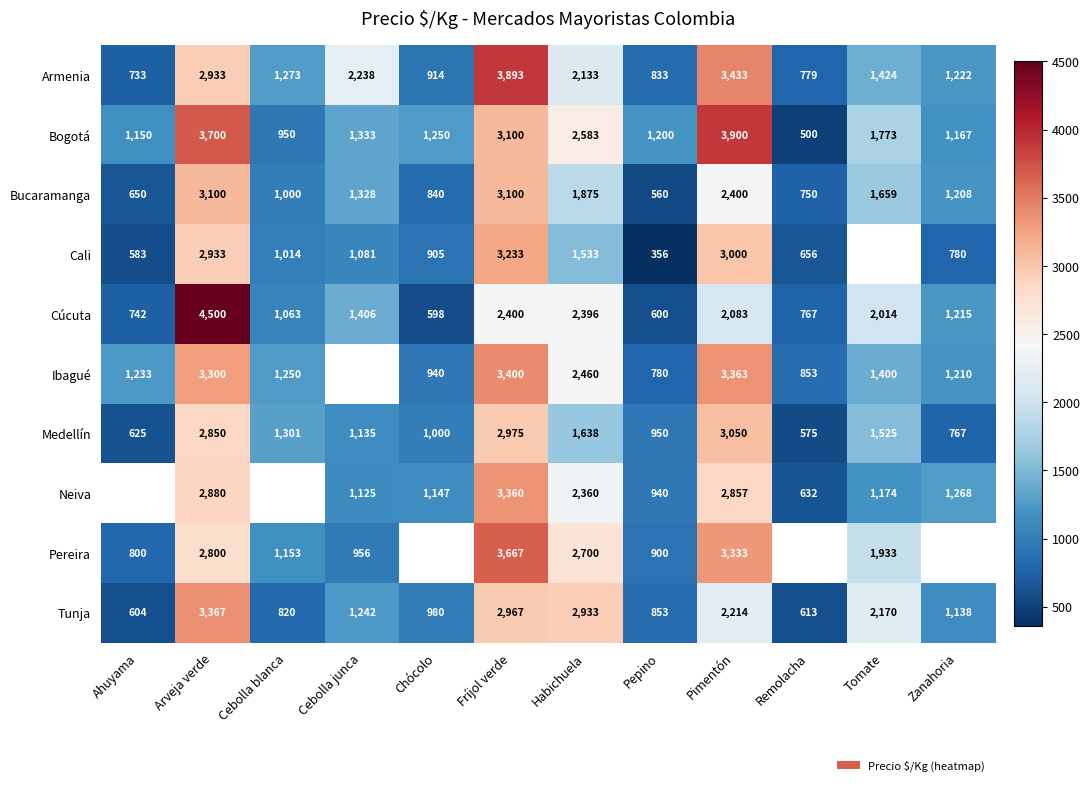

List the labels in order of Cúcuta value, smallest first.

Chócolo, Pepino, Ahuyama, Remolacha, Cebolla blanca, Zanahoria, Cebolla junca, Tomate, Pimentón, Habichuela, Fríjol verde, Arveja verde